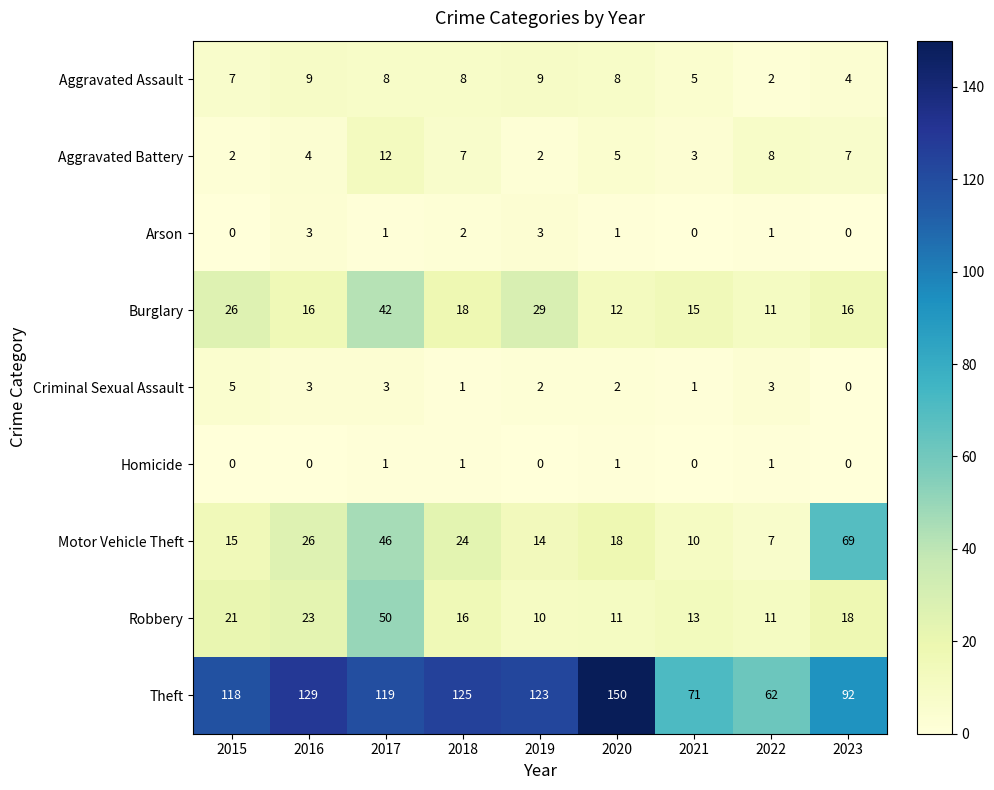

Which series has the largest total across all categories?

Theft